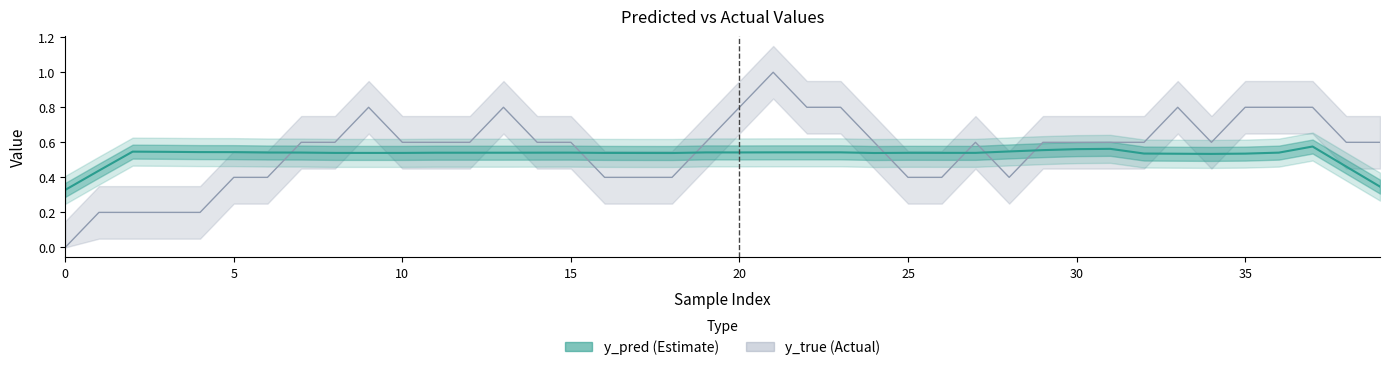

What is the difference between the maximum and minimum values?

0.2